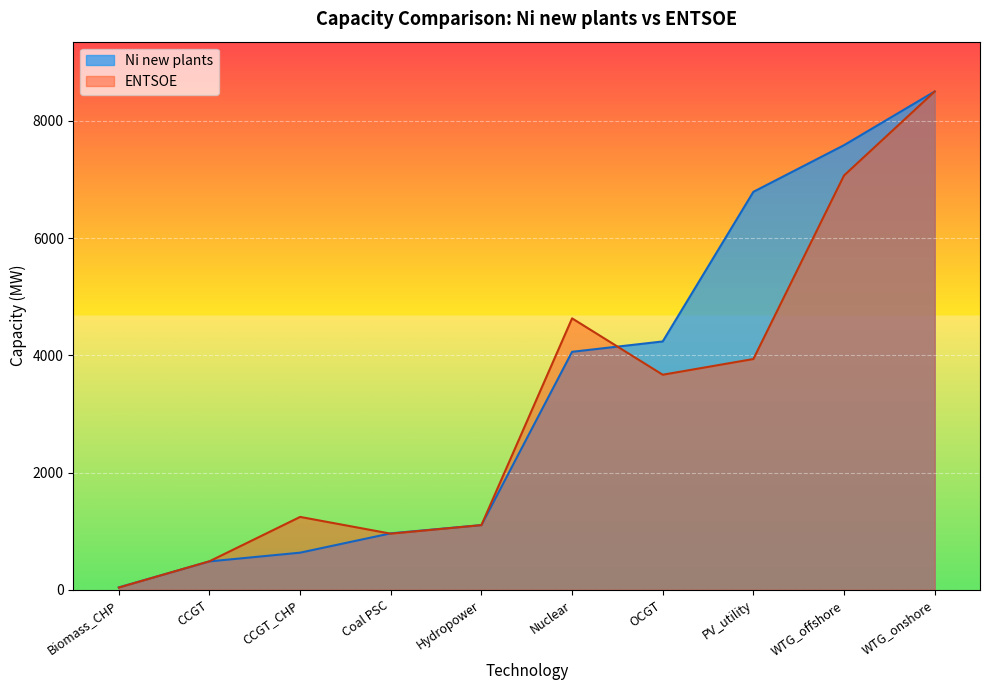

Where does the ENTSOE series first go above 3669?

Nuclear